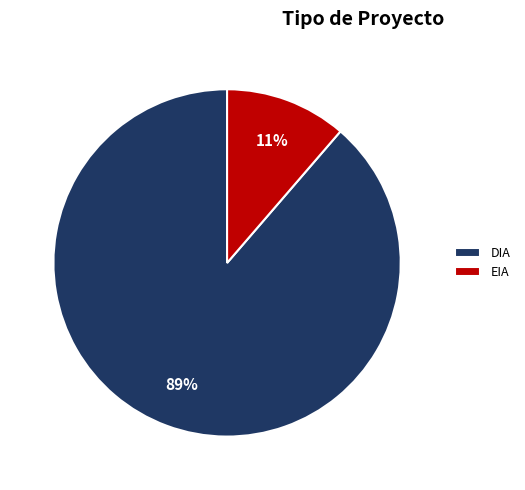

Do EIA and DIA together represent more than half of the pie?

Yes